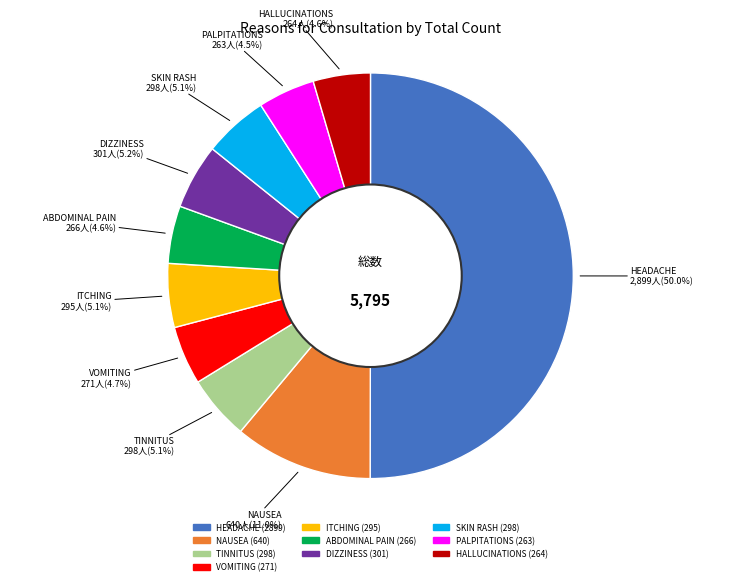

What is the largest slice in the pie chart?

HEADACHE